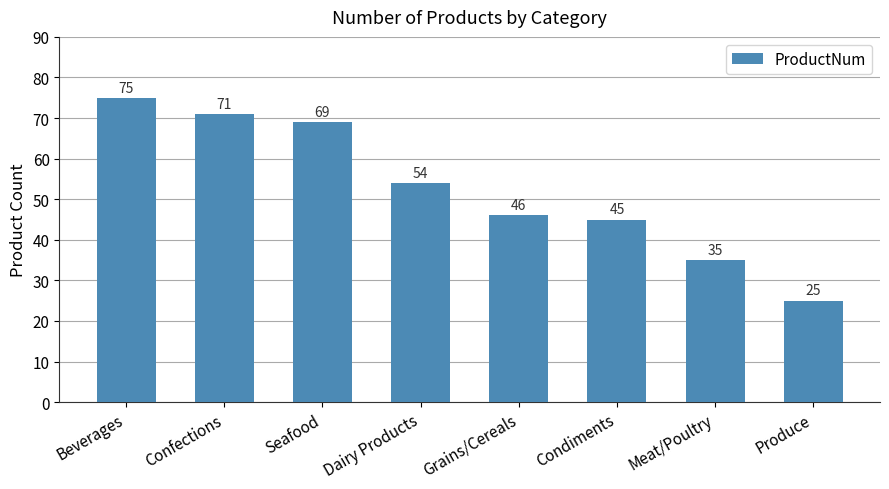

Reading left to right, transcribe all the data shown in this chart.

Beverages=75	Confections=71	Seafood=69	Dairy Products=54	Grains/Cereals=46	Condiments=45	Meat/Poultry=35	Produce=25